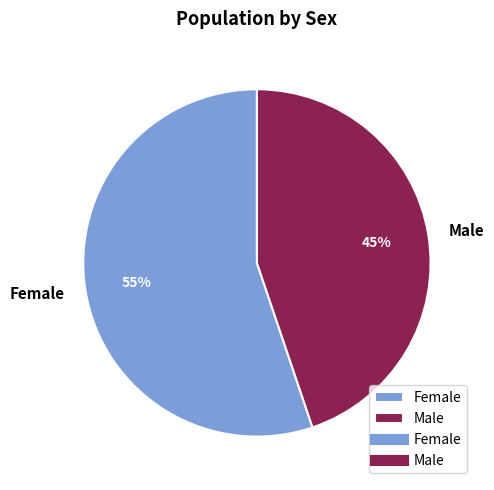

Is there any slice that represents more than half of the pie?

Yes